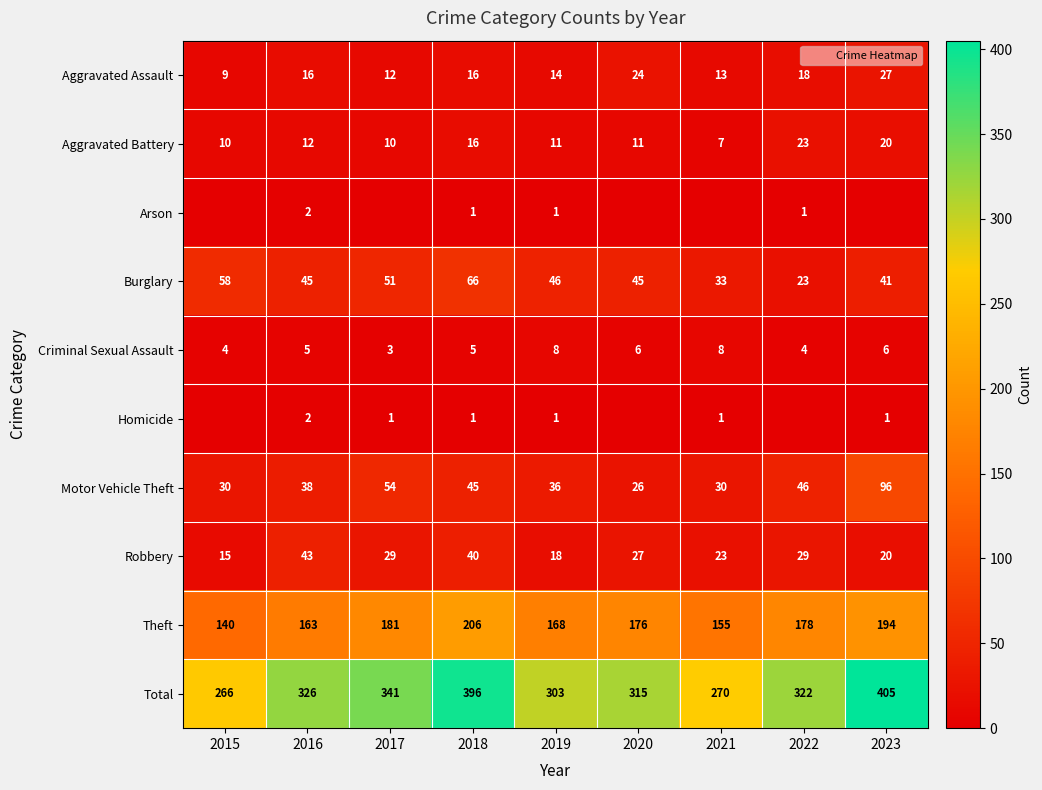

The value of Arson at 2016 is 2. True or false?

True